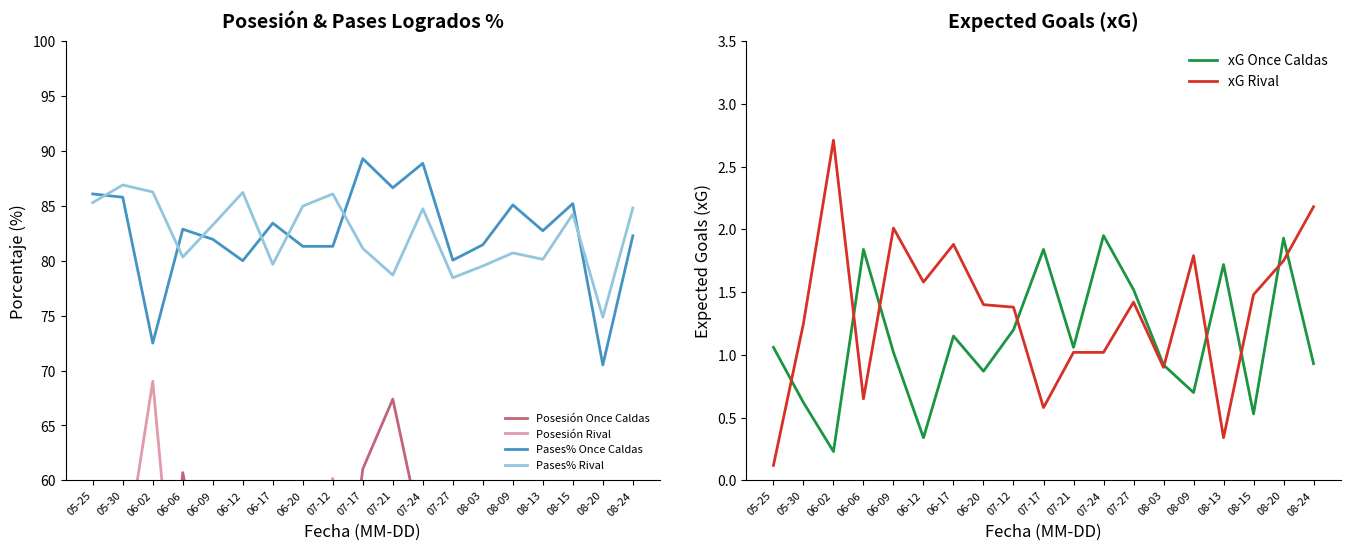

What is the spread (max minus min) of values at 08-20?

73.1